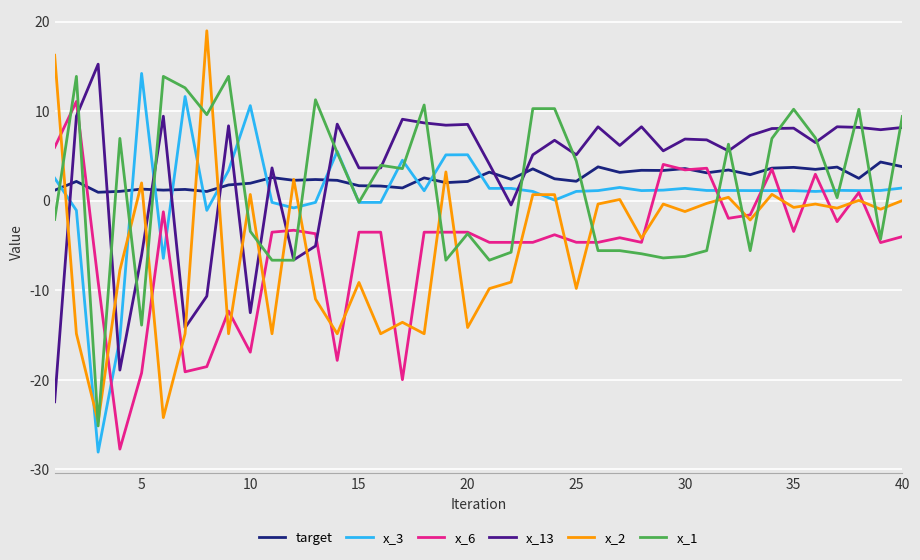

What is the maximum value shown in the chart?

19.0